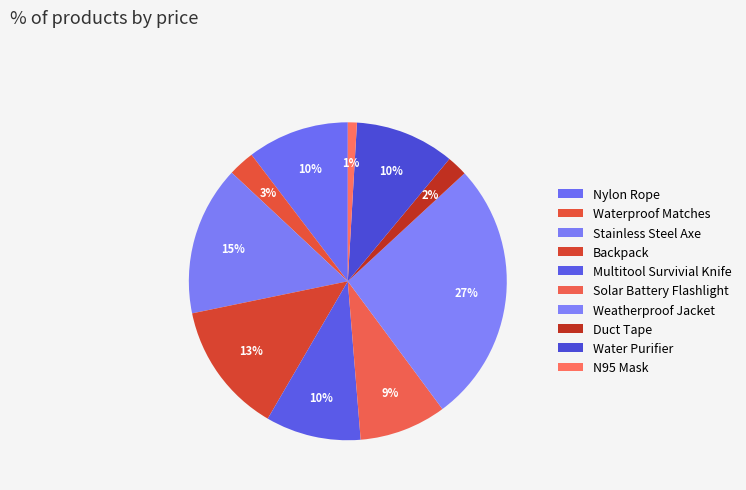

Is N95 Mask the majority of the pie?

No